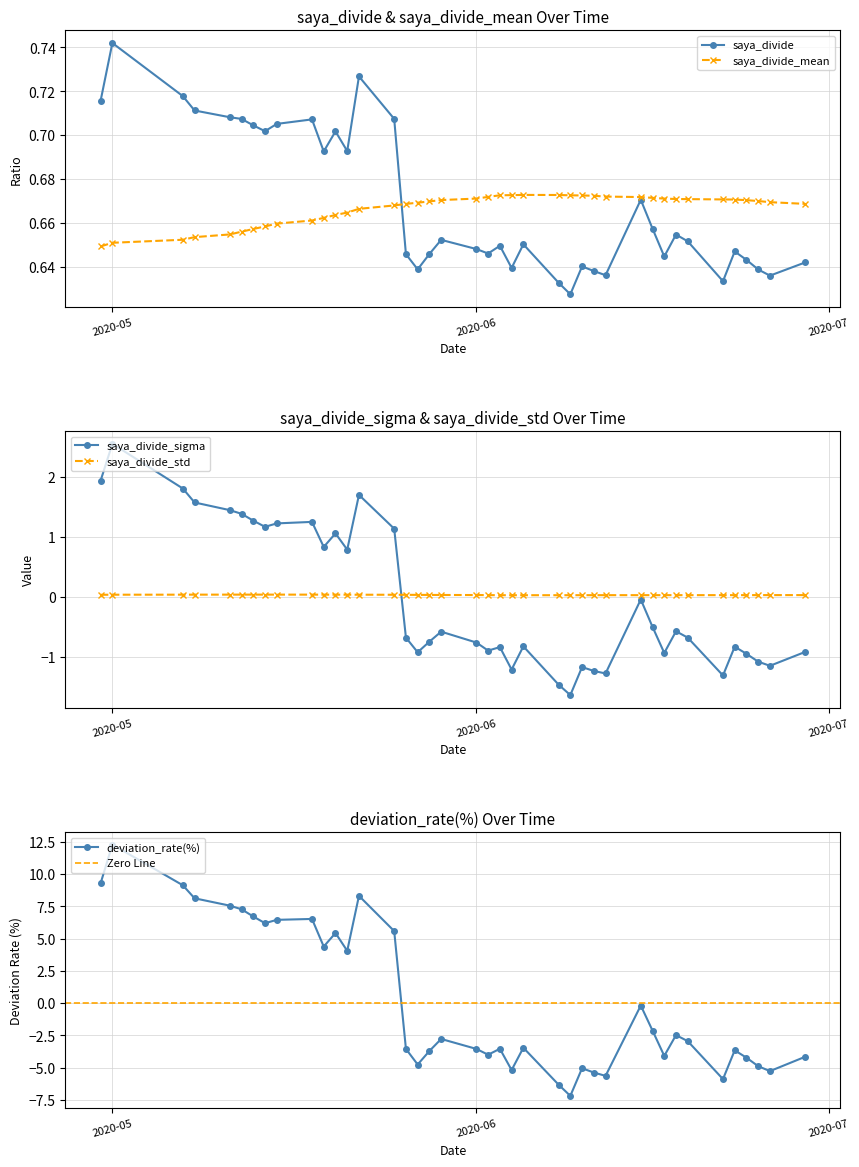

In saya_divide_std, how many points are lower than both neighbors (excluding endpoints)?

2